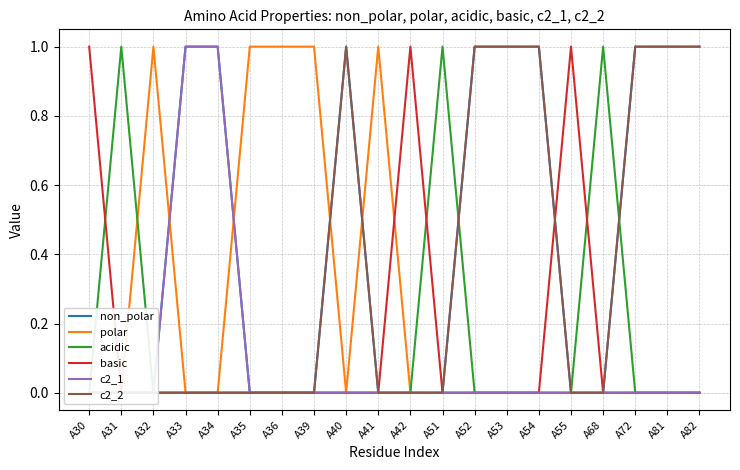

Does the chart display data point markers on the line(s)?

No